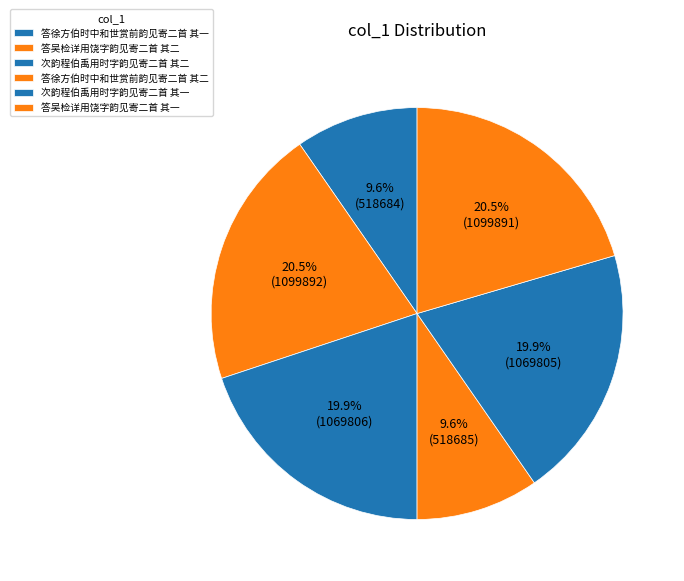

How many segments does this pie chart have?

6